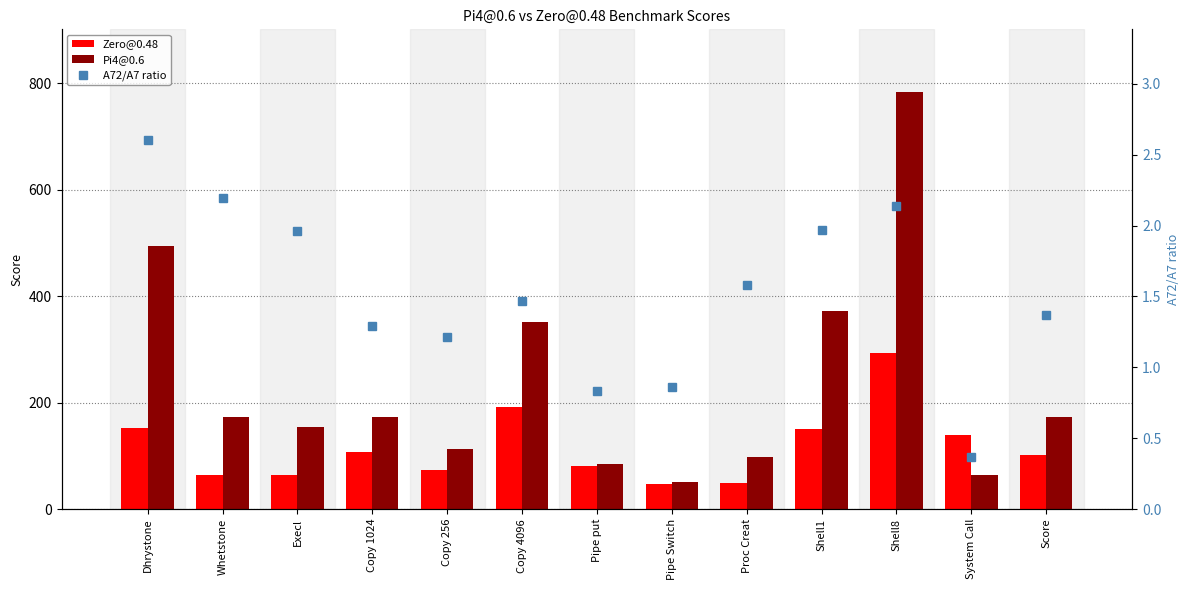

Where is A72/A7 ratio nearest to the value 1?

Pipe Switch